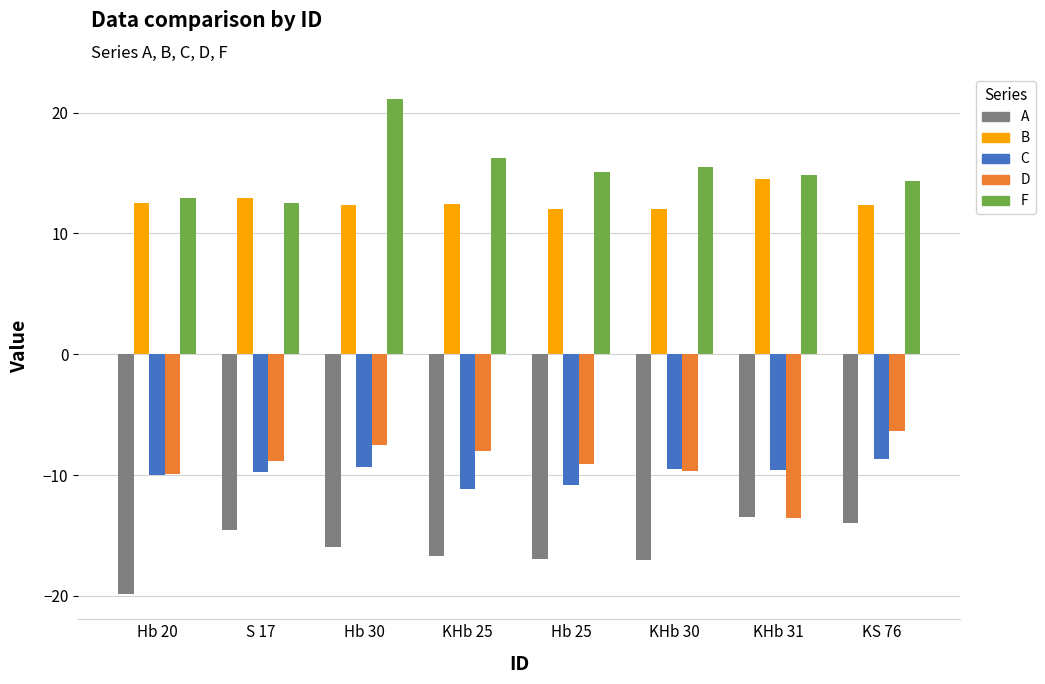

Between Hb 30 and KHb 31, which series saw the biggest shift?

F